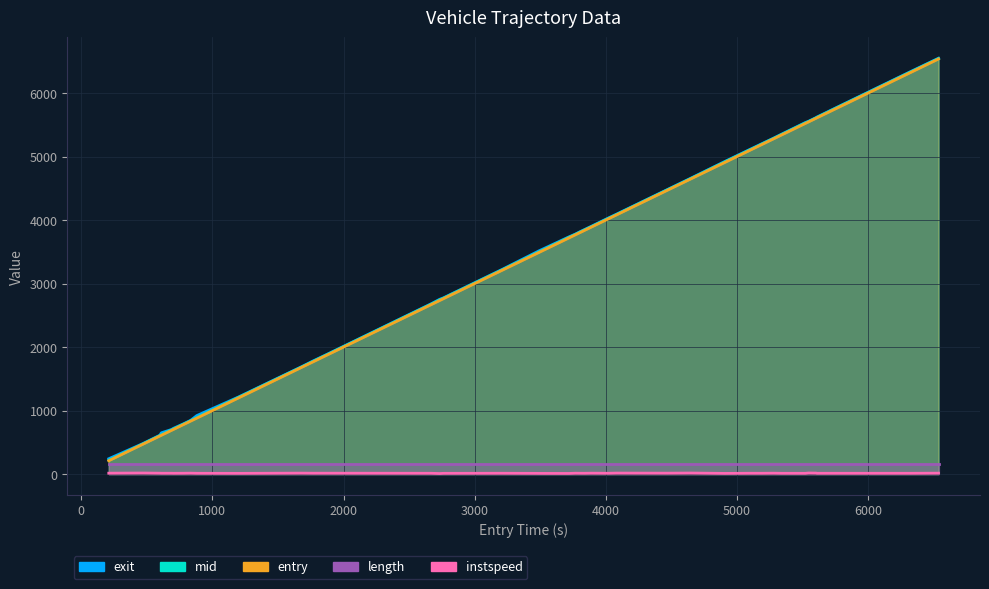

True or false: mid and exit cross at least once.

False